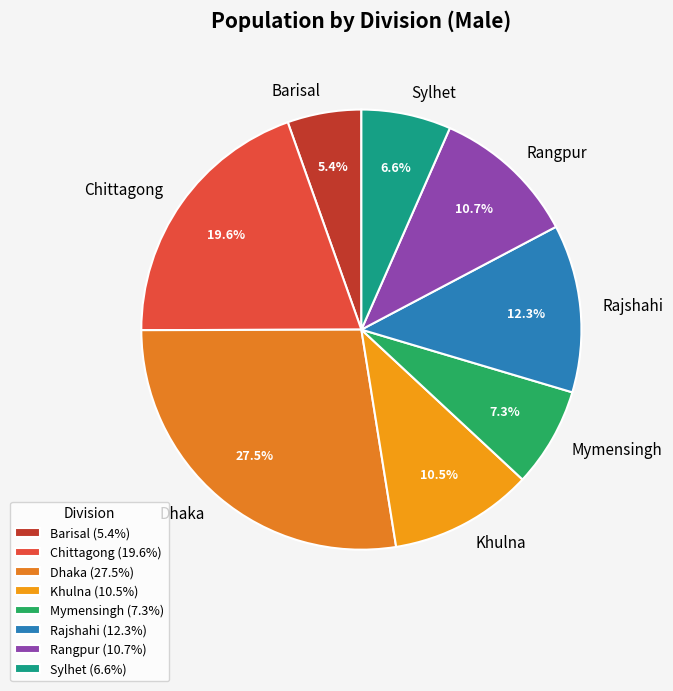

True or false: Khulna accounts for 5% of the total.

False